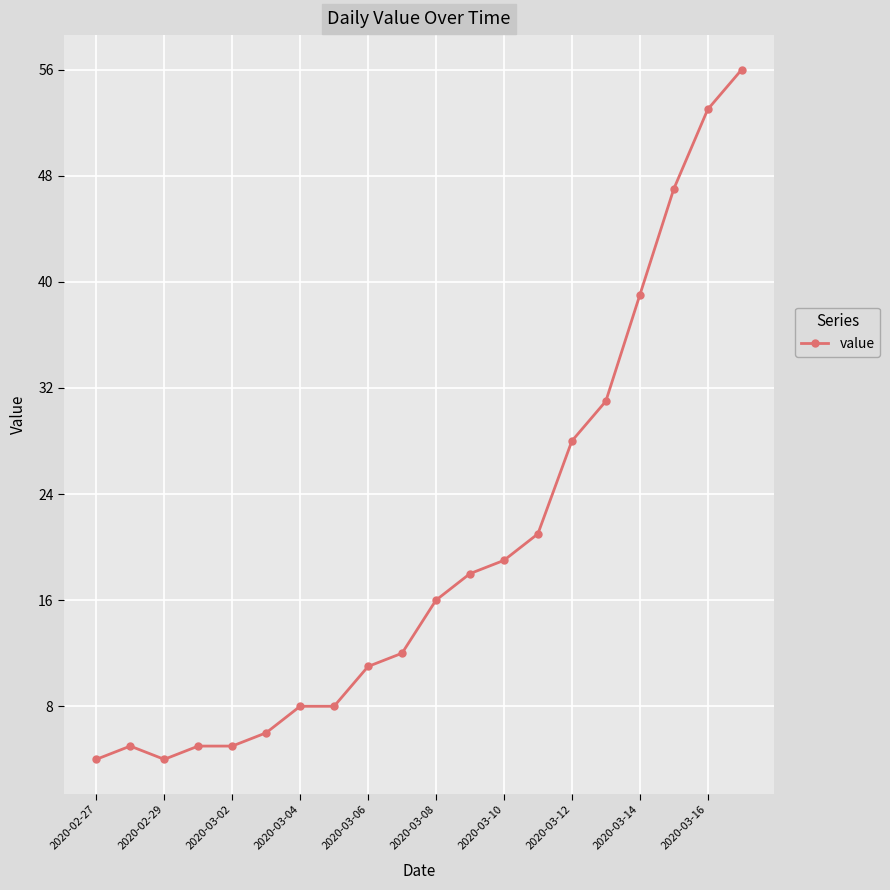

What is the average value?

20